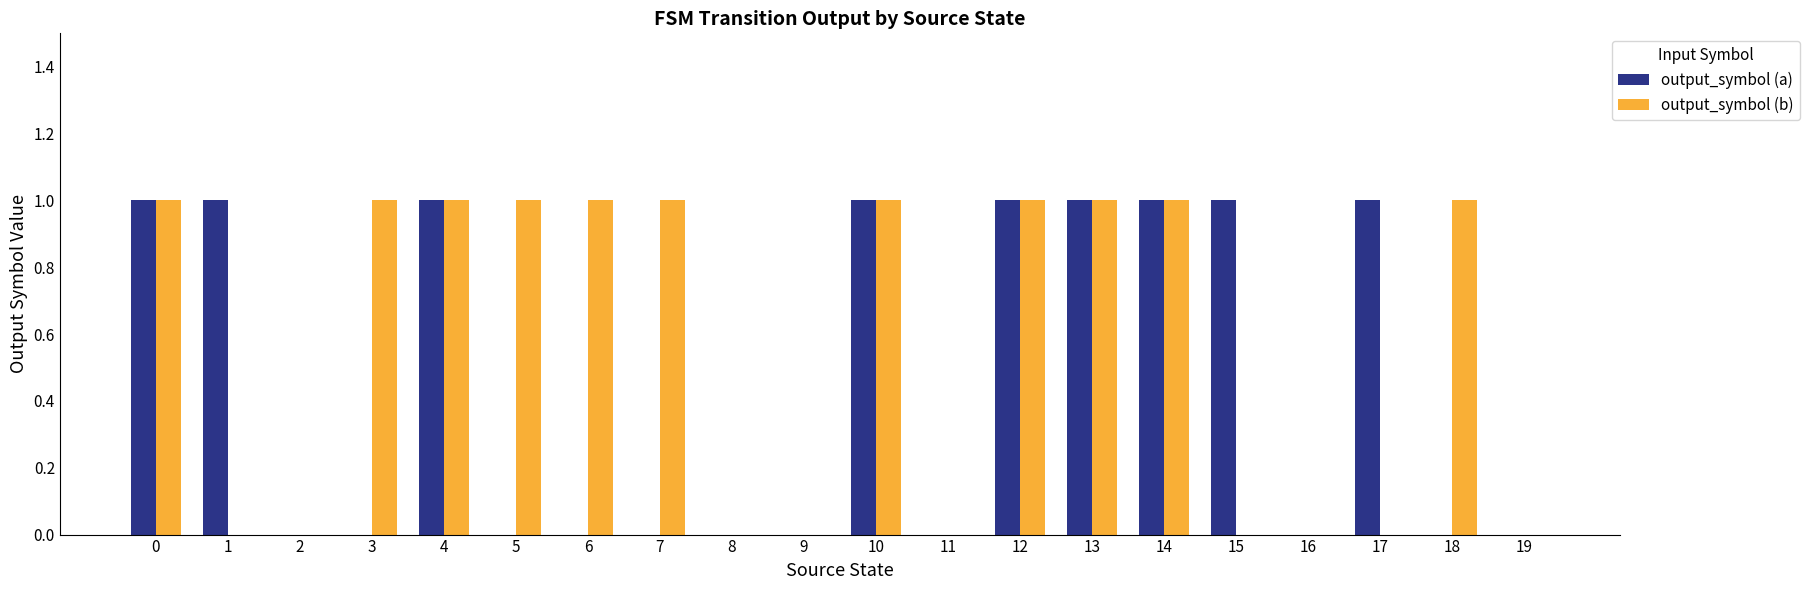

Which series has the largest total across all categories?

output_symbol (b)